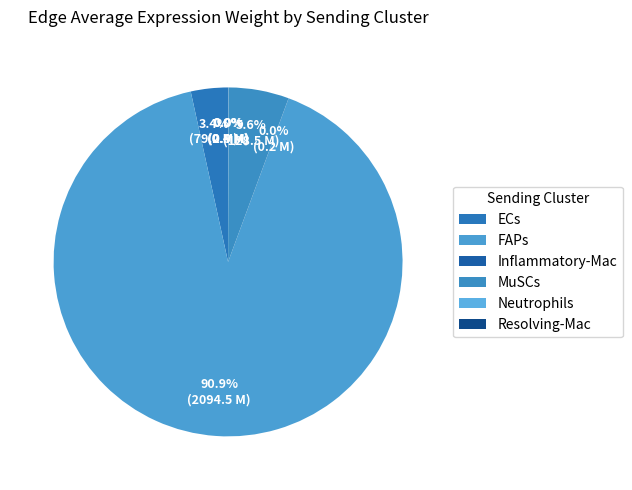

Between FAPs and ECs, which is larger?

FAPs